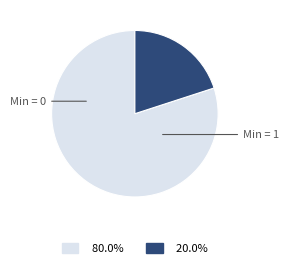

Is there a majority slice in this chart?

Yes